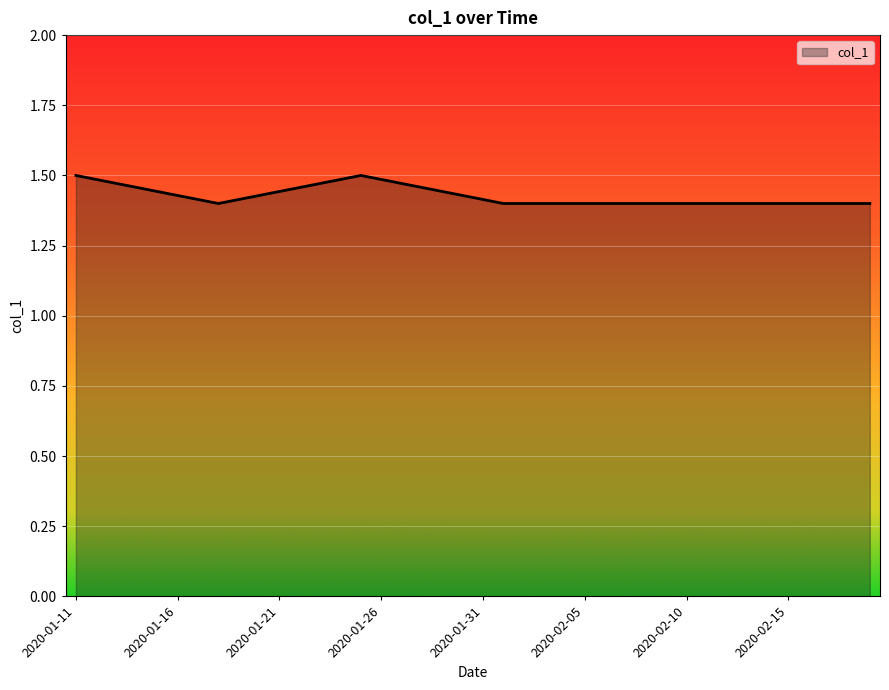

Rank the categories by value from highest to lowest.

2020-01-11, 2020-01-25, 2020-01-12, 2020-01-24, 2020-01-26, 2020-01-13, 2020-01-23, 2020-01-27, 2020-01-14, 2020-01-22, 2020-01-28, 2020-01-15, 2020-01-21, 2020-01-29, 2020-01-16, 2020-01-20, 2020-01-30, 2020-01-17, 2020-01-19, 2020-01-31, 2020-01-18, 2020-02-01, 2020-02-02, 2020-02-03, 2020-02-04, 2020-02-05, 2020-02-06, 2020-02-07, 2020-02-08, 2020-02-09, 2020-02-10, 2020-02-11, 2020-02-12, 2020-02-13, 2020-02-14, 2020-02-15, 2020-02-16, 2020-02-17, 2020-02-18, 2020-02-19